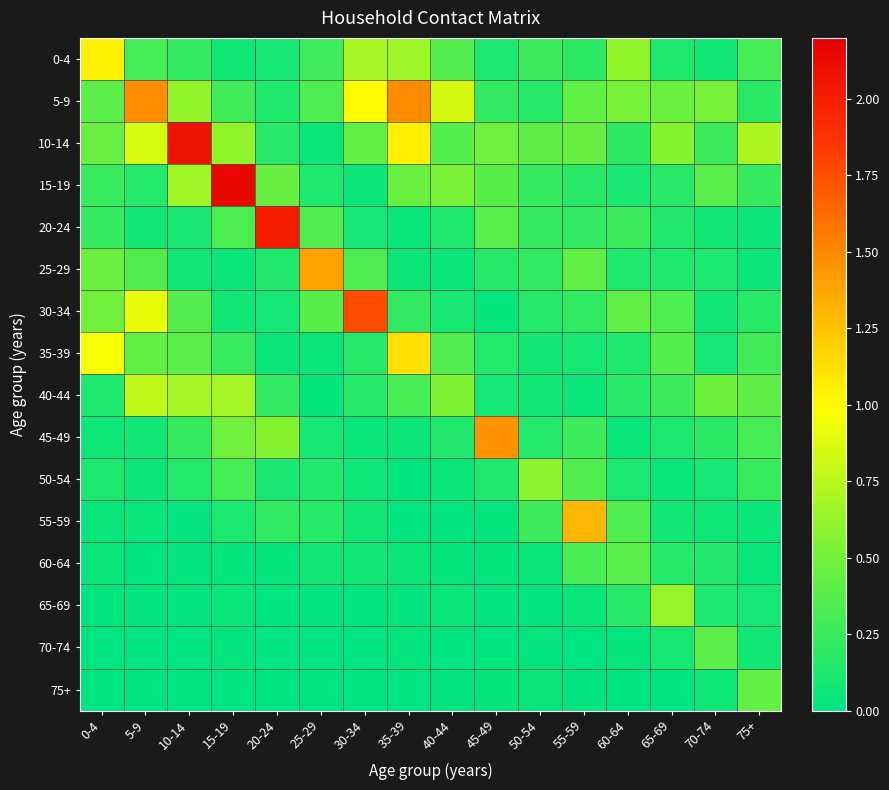

Reading left to right, transcribe all the data shown in this chart.

0-4: 0-4=1.0	5-9=0.3	10-14=0.2	15-19=0.1	20-24=0.1	25-29=0.3	30-34=0.7	35-39=0.7	40-44=0.4	45-49=0.1	50-54=0.3	55-59=0.2	60-64=0.6	65-69=0.1	70-74=0.1	75+=0.3
5-9: 0-4=0.4	5-9=1.5	10-14=0.6	15-19=0.3	20-24=0.1	25-29=0.3	30-34=1.0	35-39=1.5	40-44=0.8	45-49=0.2	50-54=0.2	55-59=0.4	60-64=0.5	65-69=0.5	70-74=0.5	75+=0.2
10-14: 0-4=0.4	5-9=0.9	10-14=2.1	15-19=0.6	20-24=0.2	25-29=0.0	30-34=0.4	35-39=1.0	40-44=0.4	45-49=0.5	50-54=0.4	55-59=0.4	60-64=0.2	65-69=0.6	70-74=0.3	75+=0.7
15-19: 0-4=0.2	5-9=0.1	10-14=0.7	15-19=2.1	20-24=0.4	25-29=0.1	30-34=0.1	35-39=0.5	40-44=0.5	45-49=0.4	50-54=0.2	55-59=0.2	60-64=0.1	65-69=0.2	70-74=0.4	75+=0.2
20-24: 0-4=0.2	5-9=0.1	10-14=0.1	15-19=0.3	20-24=2.0	25-29=0.4	30-34=0.1	35-39=0.0	40-44=0.1	45-49=0.4	50-54=0.2	55-59=0.2	60-64=0.3	65-69=0.1	70-74=0.1	75+=0.1
25-29: 0-4=0.5	5-9=0.4	10-14=0.1	15-19=0.0	20-24=0.1	25-29=1.4	30-34=0.3	35-39=0.1	40-44=0.0	45-49=0.2	50-54=0.2	55-59=0.4	60-64=0.1	65-69=0.1	70-74=0.1	75+=0.0
30-34: 0-4=0.5	5-9=0.9	10-14=0.4	15-19=0.1	20-24=0.1	25-29=0.4	30-34=1.8	35-39=0.2	40-44=0.1	45-49=0.0	50-54=0.2	55-59=0.2	60-64=0.4	65-69=0.3	70-74=0.1	75+=0.2
35-39: 0-4=1.0	5-9=0.4	10-14=0.4	15-19=0.2	20-24=0.0	25-29=0.0	30-34=0.2	35-39=1.1	40-44=0.4	45-49=0.1	50-54=0.1	55-59=0.1	60-64=0.1	65-69=0.4	70-74=0.1	75+=0.3
40-44: 0-4=0.1	5-9=0.8	10-14=0.7	15-19=0.7	20-24=0.2	25-29=0.0	30-34=0.2	35-39=0.3	40-44=0.5	45-49=0.1	50-54=0.1	55-59=0.0	60-64=0.2	65-69=0.2	70-74=0.5	75+=0.4
45-49: 0-4=0.1	5-9=0.1	10-14=0.2	15-19=0.5	20-24=0.6	25-29=0.1	30-34=0.0	35-39=0.1	40-44=0.1	45-49=1.5	50-54=0.2	55-59=0.3	60-64=0.0	65-69=0.1	70-74=0.2	75+=0.3
50-54: 0-4=0.1	5-9=0.1	10-14=0.1	15-19=0.3	20-24=0.1	25-29=0.1	30-34=0.1	35-39=0.0	40-44=0.0	45-49=0.1	50-54=0.6	55-59=0.3	60-64=0.1	65-69=0.0	70-74=0.1	75+=0.2
55-59: 0-4=0.0	5-9=0.0	10-14=0.0	15-19=0.1	20-24=0.2	25-29=0.2	30-34=0.1	35-39=0.0	40-44=0.0	45-49=0.0	50-54=0.3	55-59=1.3	60-64=0.3	65-69=0.1	70-74=0.1	75+=0.0
60-64: 0-4=0.0	5-9=0.0	10-14=0.0	15-19=0.0	20-24=0.0	25-29=0.1	30-34=0.1	35-39=0.1	40-44=0.0	45-49=0.0	50-54=0.0	55-59=0.3	60-64=0.4	65-69=0.2	70-74=0.1	75+=0.0
65-69: 0-4=0.0	5-9=0.0	10-14=0.0	15-19=0.0	20-24=0.0	25-29=0.0	30-34=0.0	35-39=0.0	40-44=0.0	45-49=0.0	50-54=0.0	55-59=0.0	60-64=0.2	65-69=0.6	70-74=0.1	75+=0.1
70-74: 0-4=0.0	5-9=0.0	10-14=0.0	15-19=0.0	20-24=0.0	25-29=0.0	30-34=0.0	35-39=0.0	40-44=0.0	45-49=0.0	50-54=0.0	55-59=0.0	60-64=0.0	65-69=0.1	70-74=0.4	75+=0.1
75+: 0-4=0.0	5-9=0.0	10-14=0.0	15-19=0.0	20-24=0.0	25-29=0.0	30-34=0.0	35-39=0.0	40-44=0.0	45-49=0.0	50-54=0.0	55-59=0.0	60-64=0.0	65-69=0.0	70-74=0.1	75+=0.4